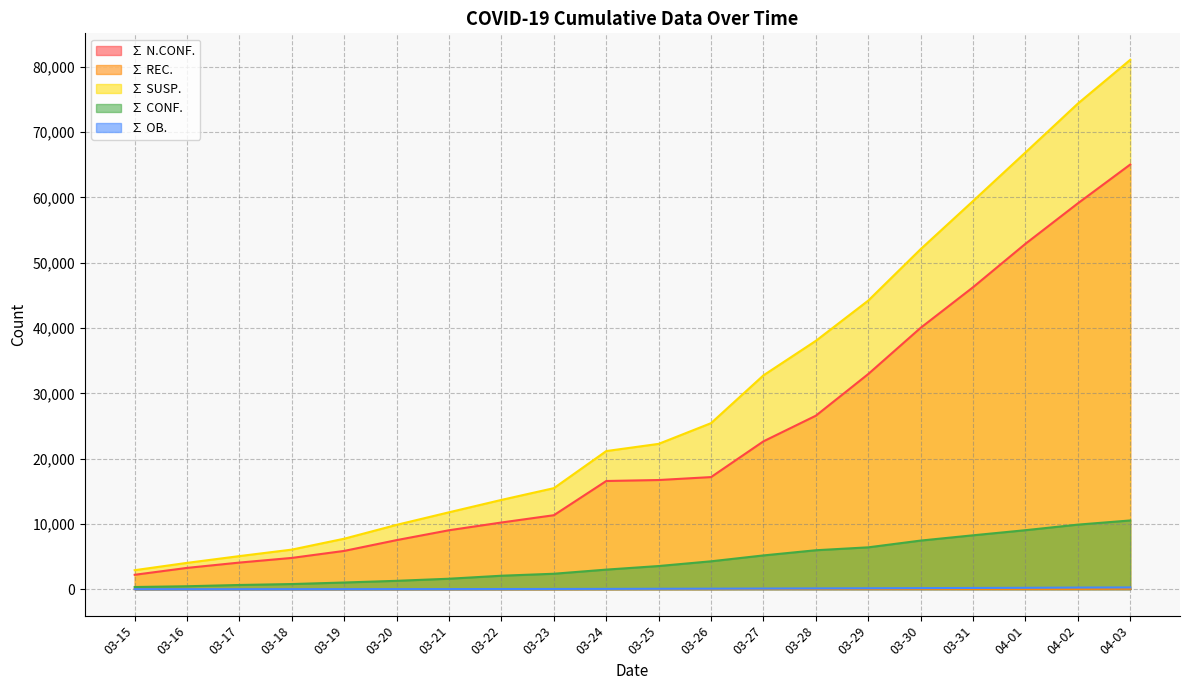

The value of ∑ N.CONF. at 03-21 is 9027. True or false?

True